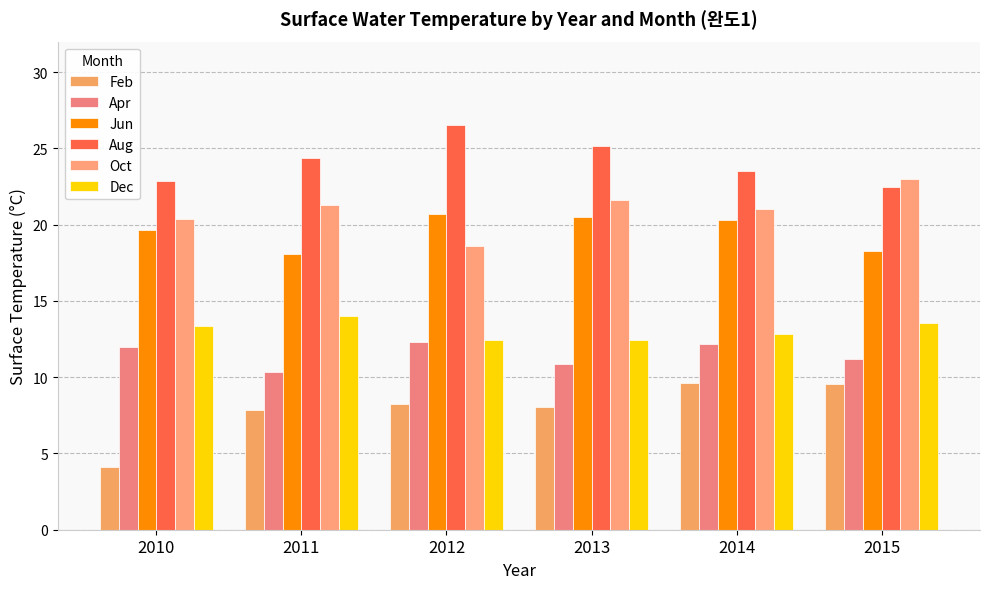

Which has a higher value, 2012 or 2014?

2014